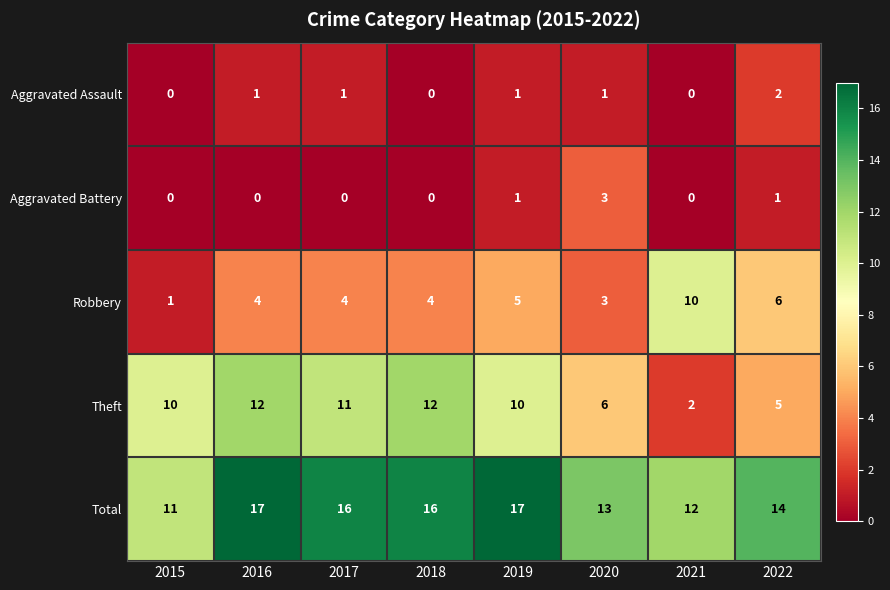

Count the Aggravated Assault values in the range 0 to 1.

7